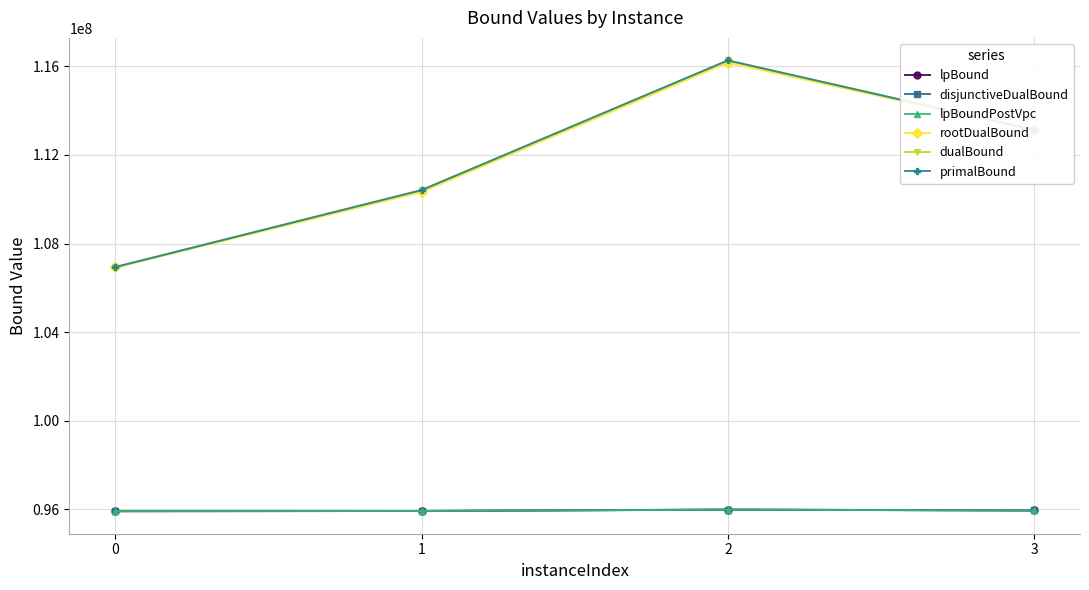

What is the difference between the highest and lowest values at 2?

20277138.0